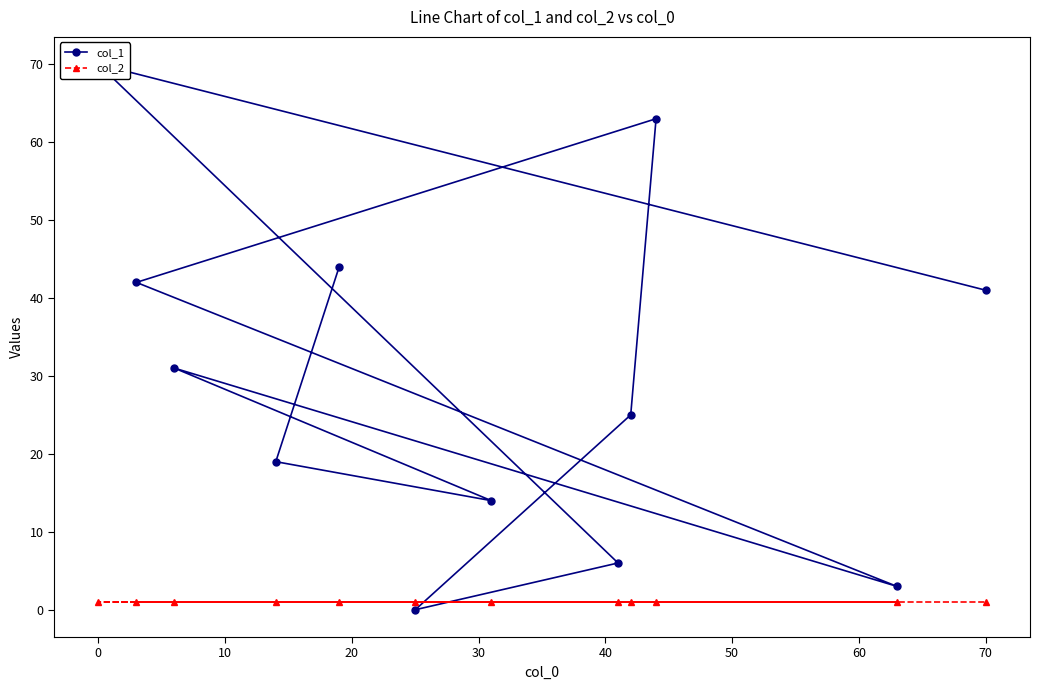

How many intersections are there between col_2 and col_1?

2